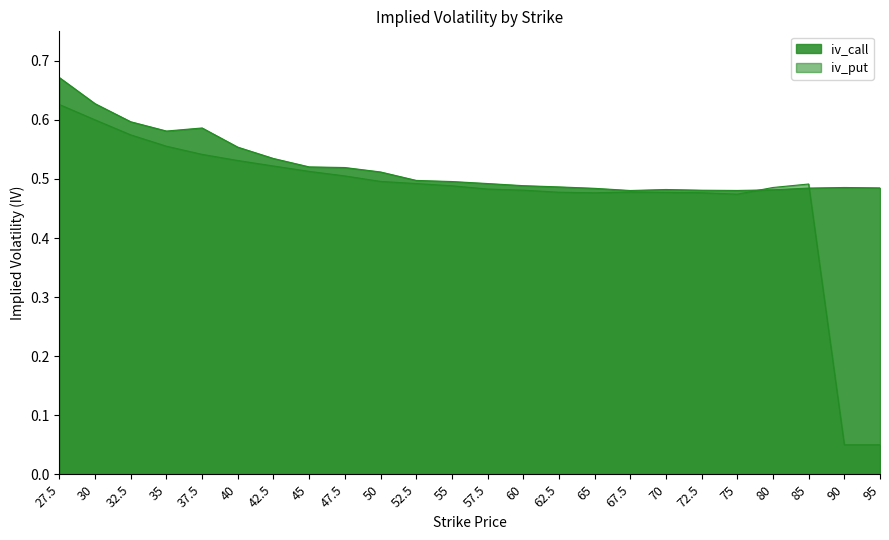

Between 52.5 and 80, which series saw the biggest shift?

iv_call